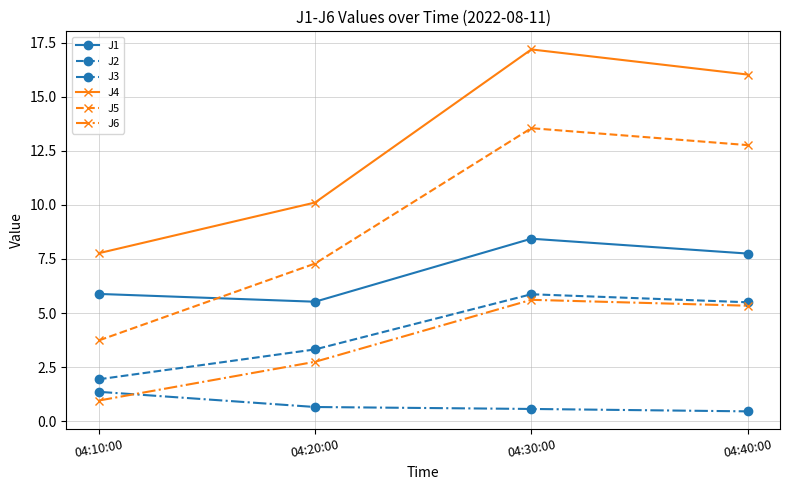

The value of J2 at 04:20:00 is 3.3. True or false?

True